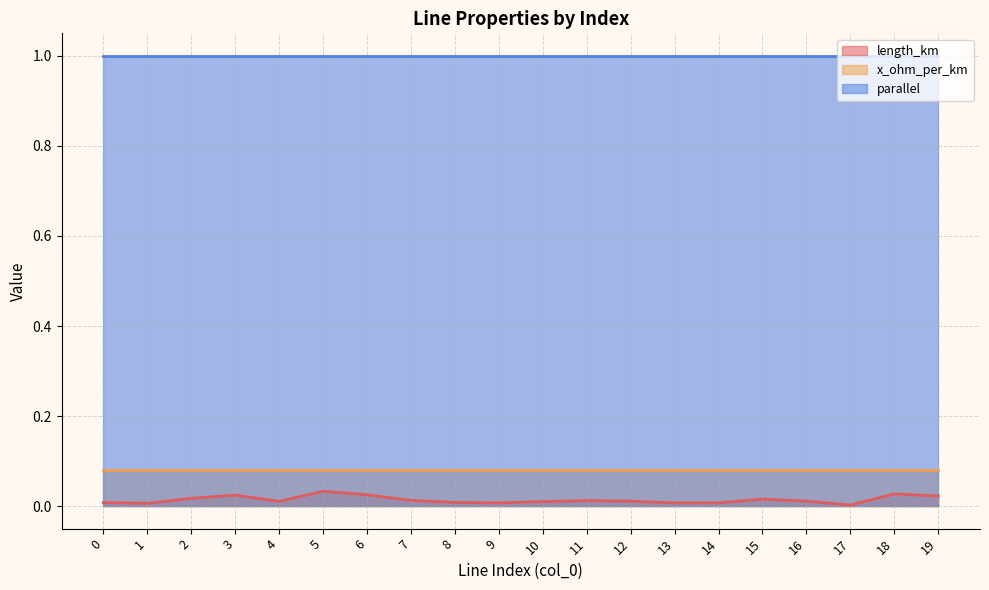

What is the total value across all series at 15?

1.1